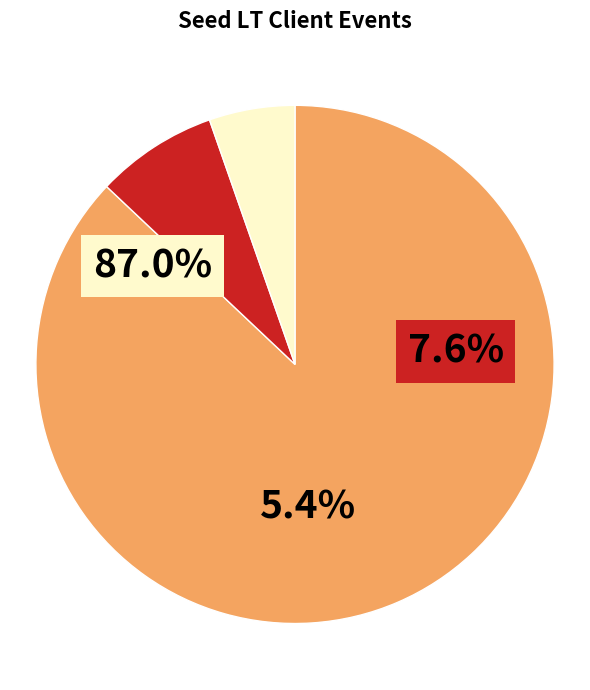

How many segments does this pie chart have?

3